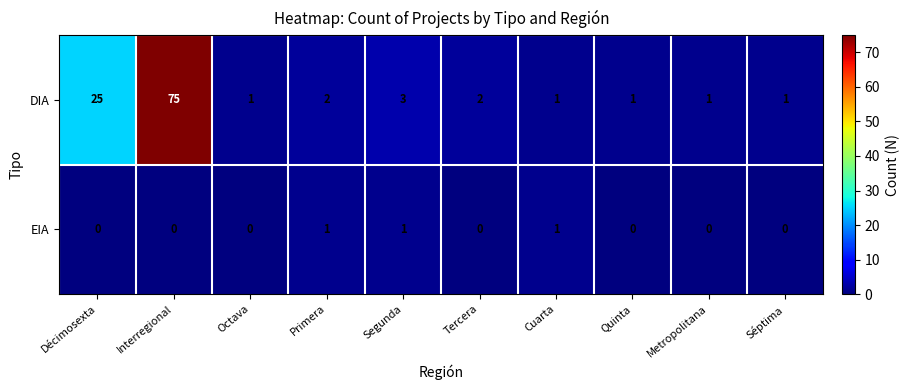

What is the difference between the highest and lowest values at Décimosexta?

25